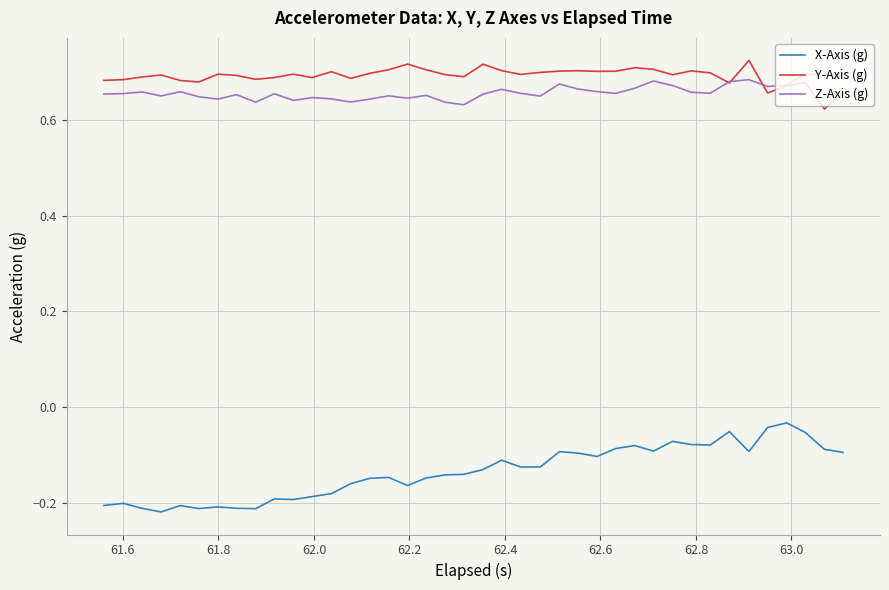

Which series has the widest spread of values?

X-Axis (g)